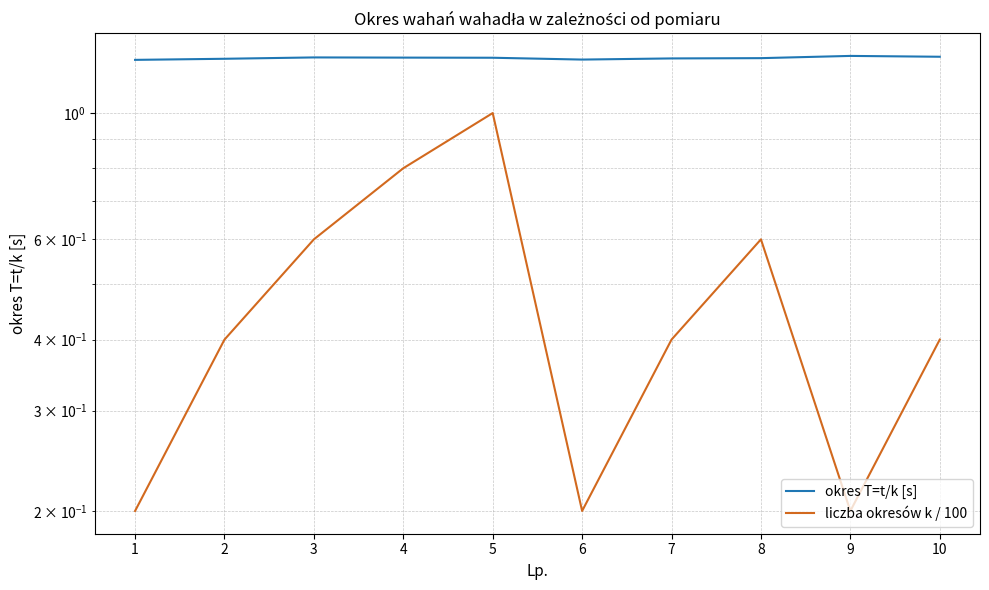

What is the highest value of the okres T=t/k [s] series?

1.3